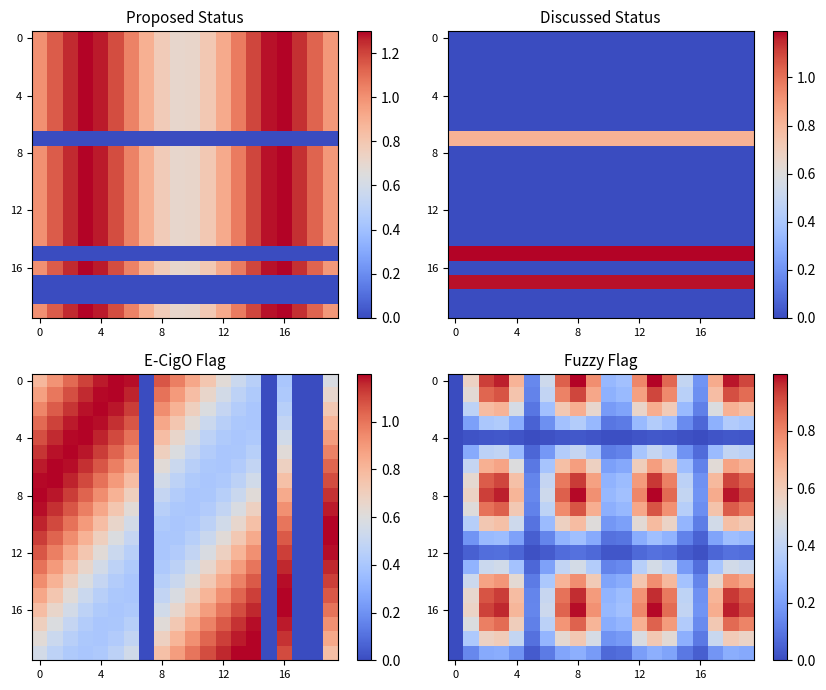

At which category does the chart reach its peak across all series?

13